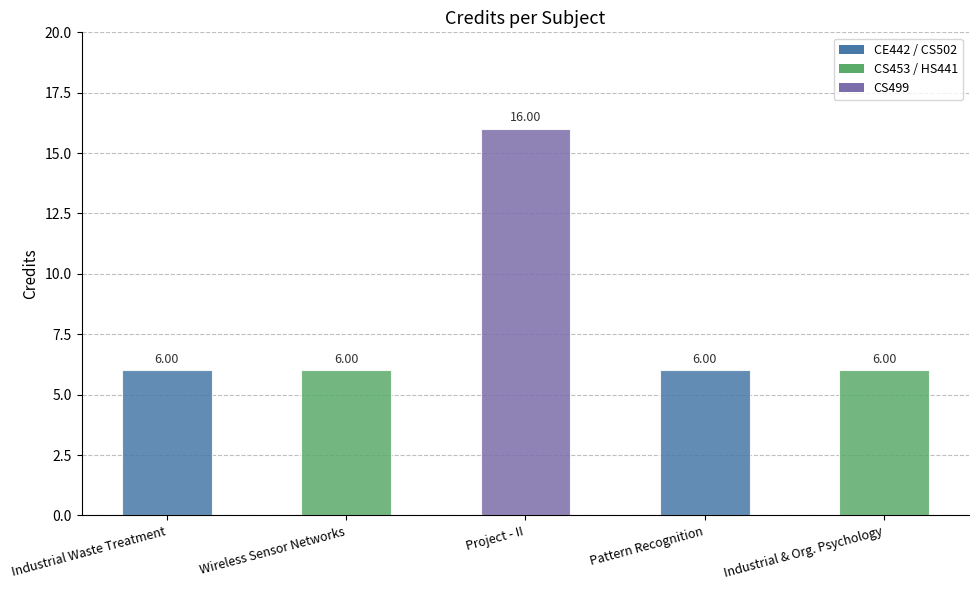

At which category does the chart reach its peak across all series?

Project - II